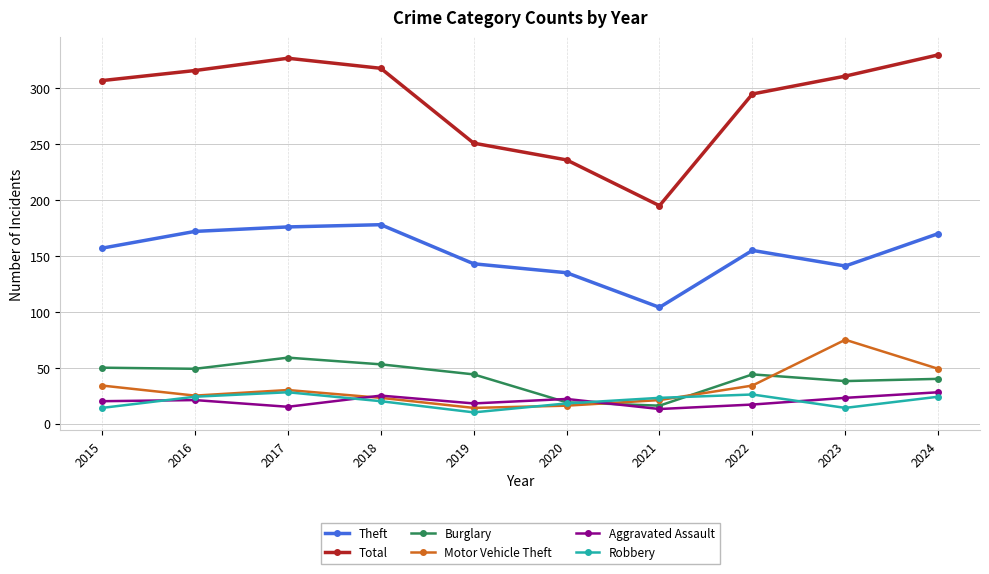

At which category does Robbery reach its first local valley?

2019